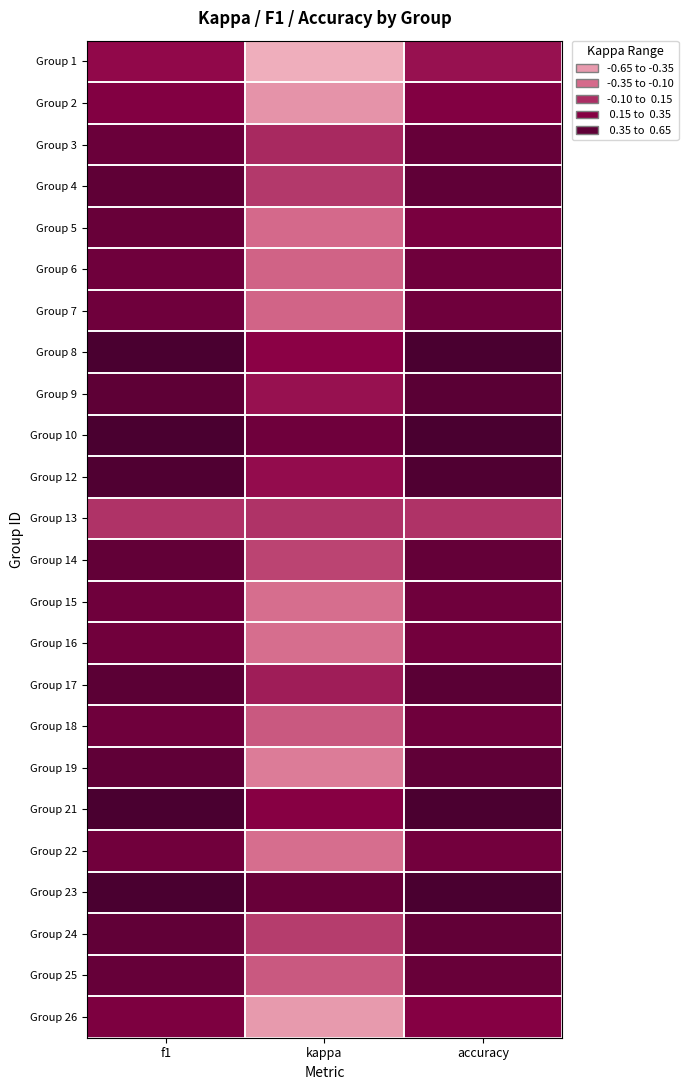

What is the total value across all series at accuracy?

10.6